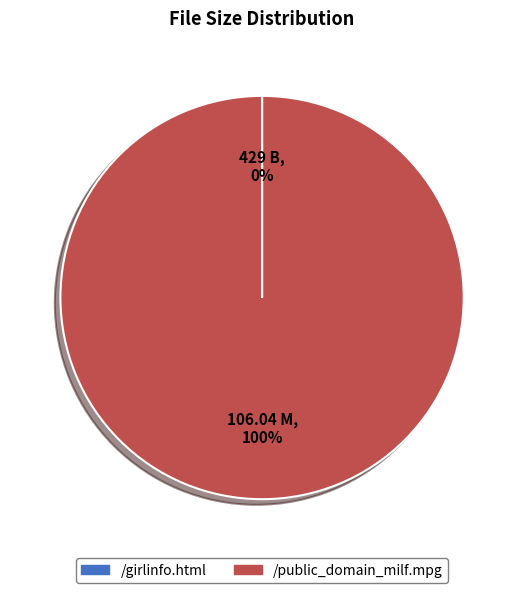

To the nearest percent, what portion does /public_domain_milf.mpg represent?

100%